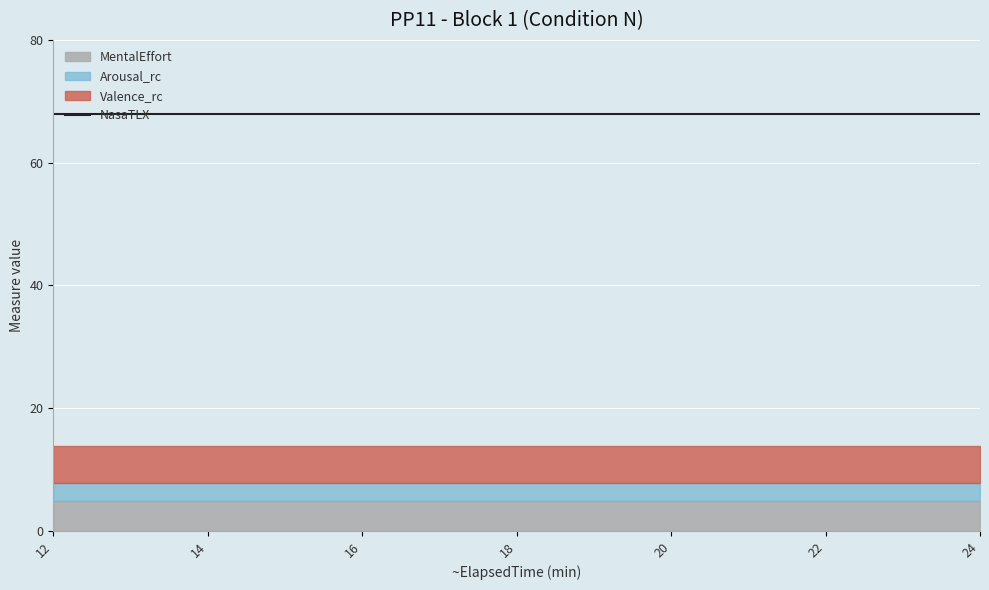

How many categories are shown in the chart?

13